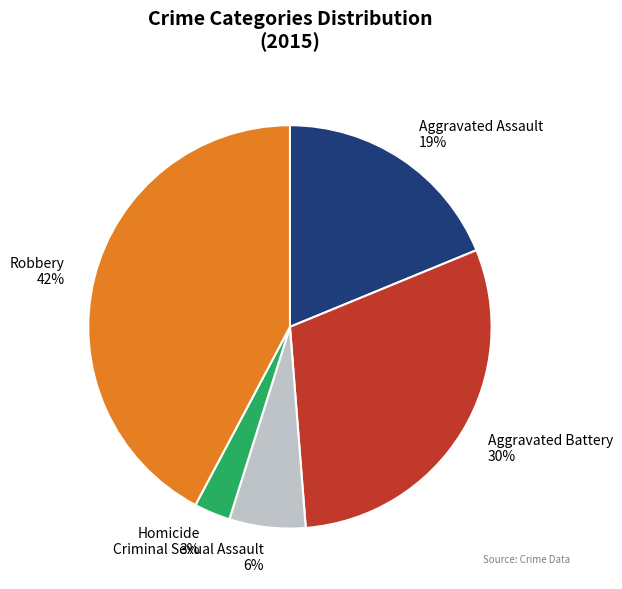

To the nearest percent, what portion does Aggravated Assault represent?

19%